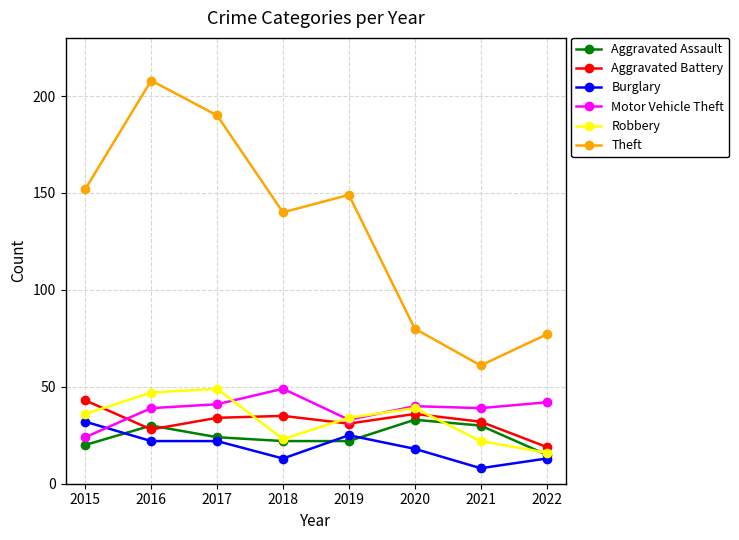

Where does the Theft series first go above 149?

2015